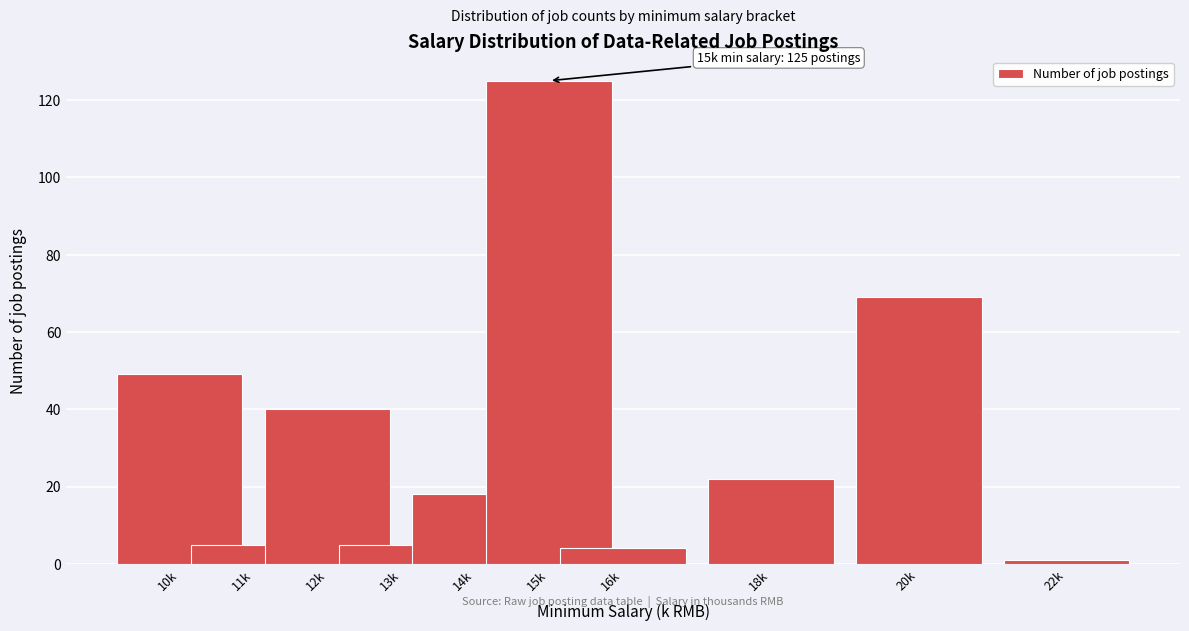

Reading left to right, extract all data points from this chart.

49	5	40	5	18	125	4	22	69	1